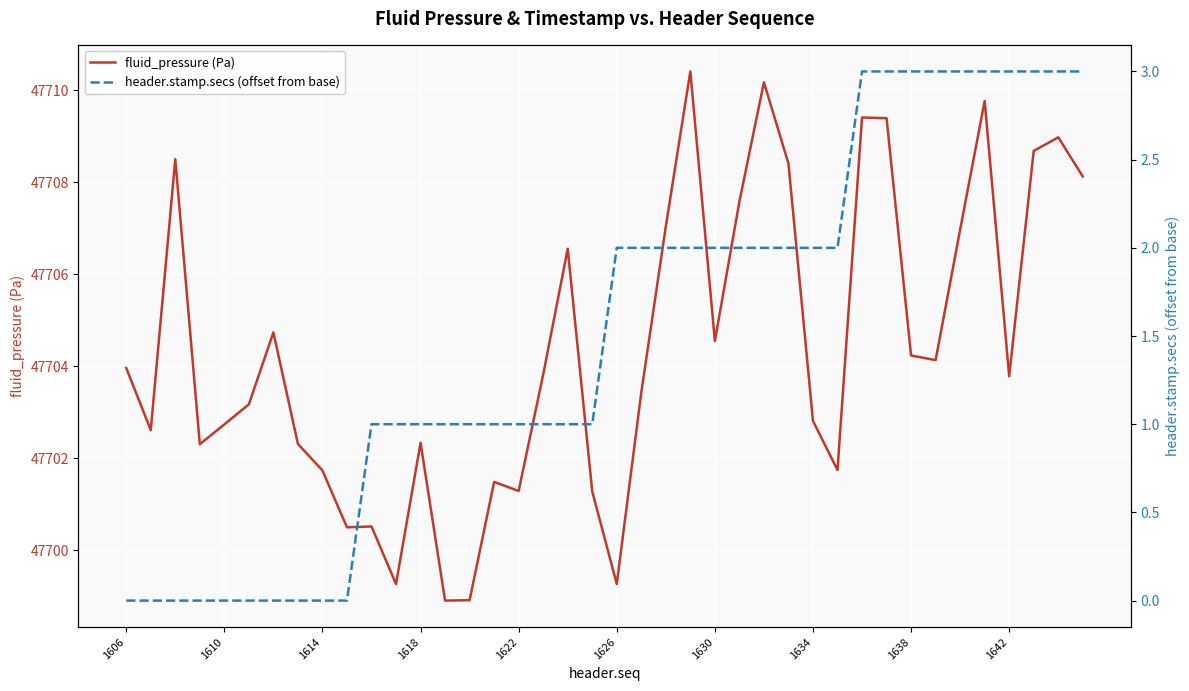

At which label does fluid_pressure (Pa) first exceed 47703?

1606